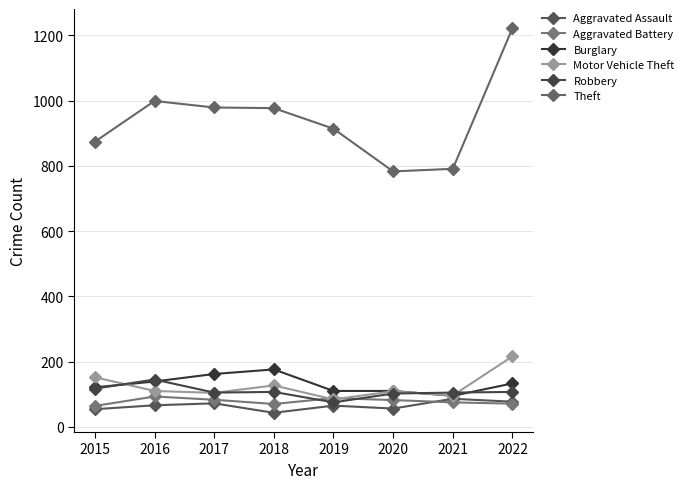

How many intersections are there between Aggravated Battery and Robbery?

2